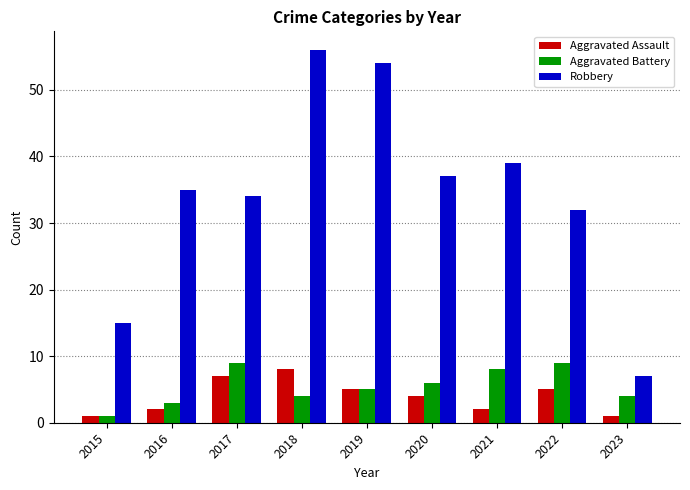

What is the minimum value shown in the chart?

1